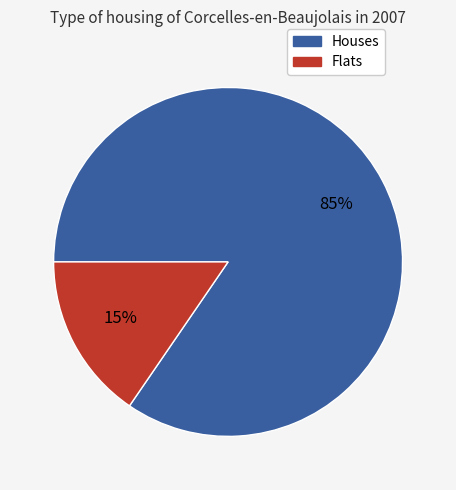

To the nearest percent, what is the average slice percentage?

50%